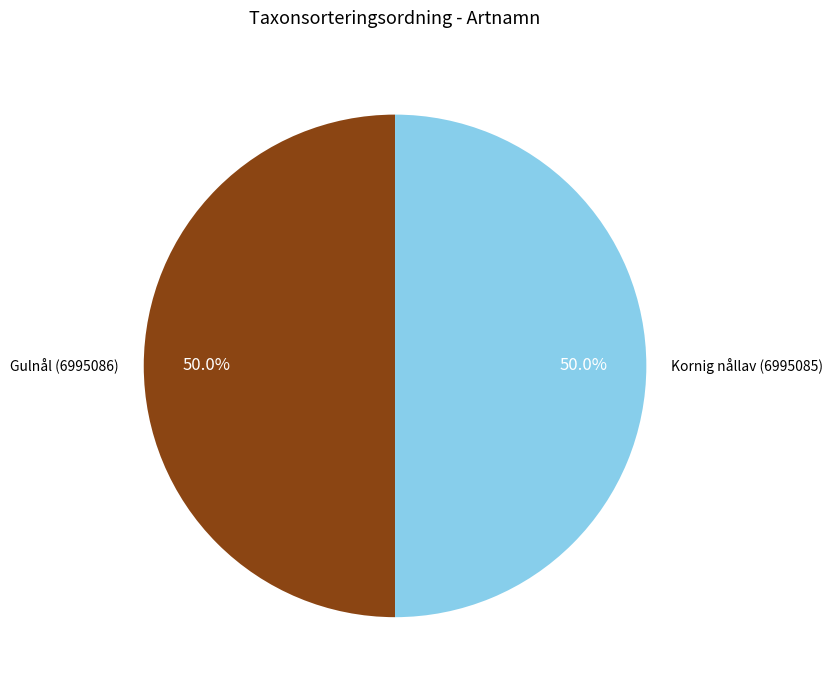

What is the ratio of the value at Gulnål (6995086) to the value at Kornig nållav (6995085)?

1.0